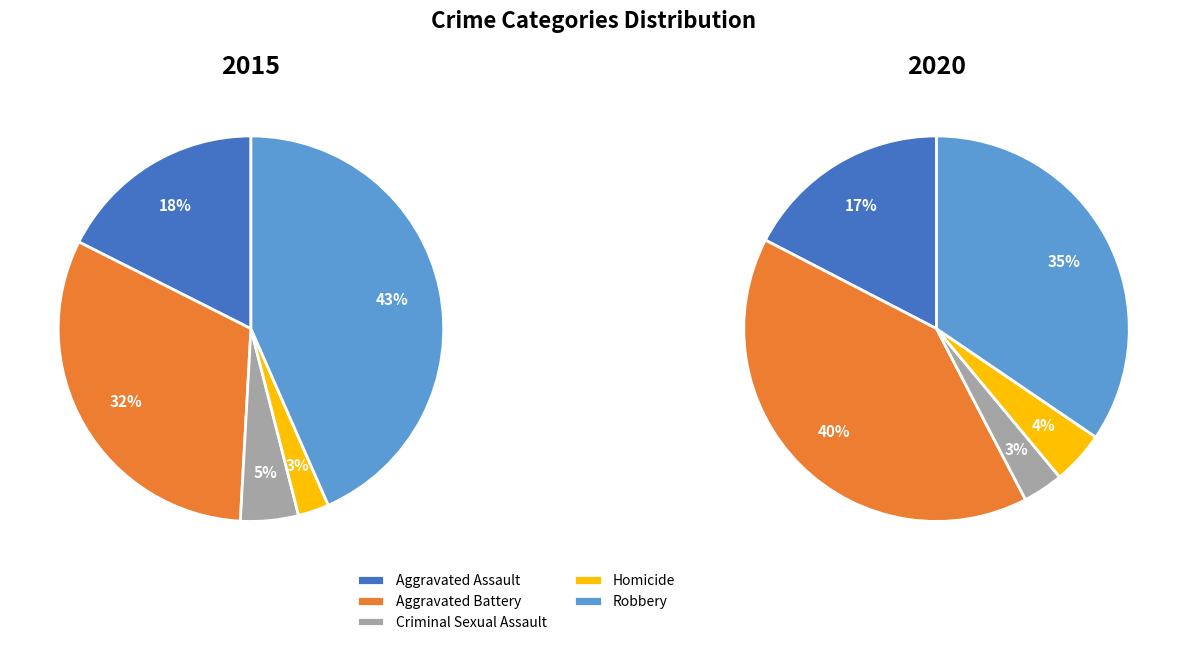

Is the sum of Aggravated Assault and Criminal Sexual Assault greater than half?

No